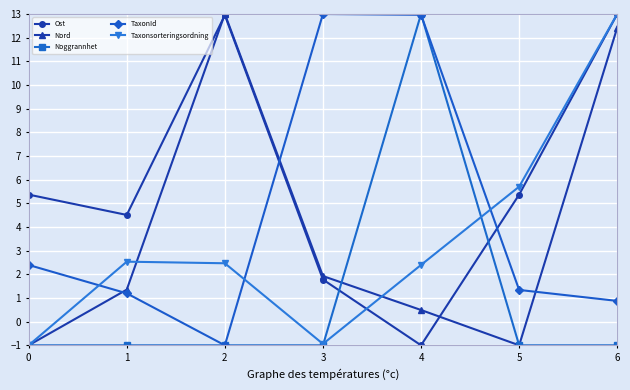

At how many categories does at least one series exceed 11?

4